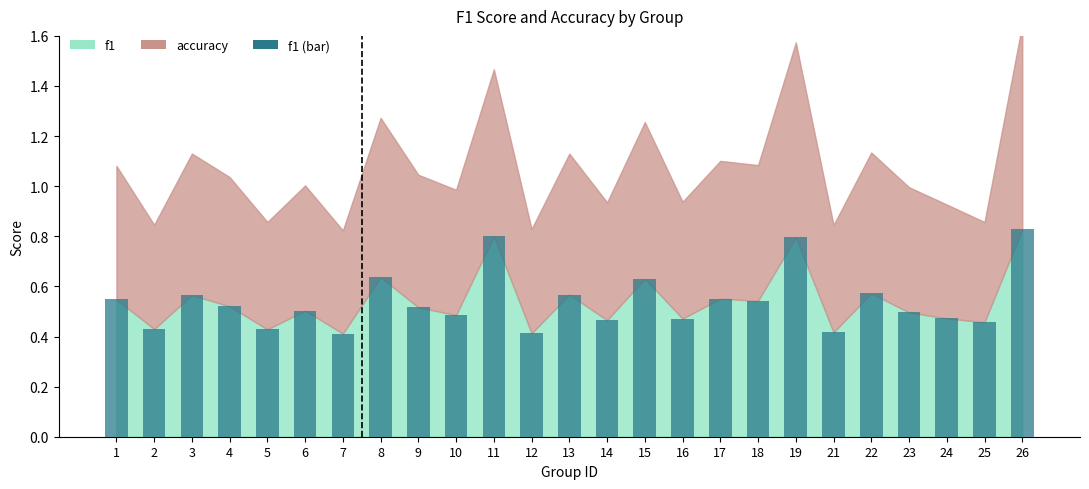

What is the sum of the values at 19 and 12?

1.2